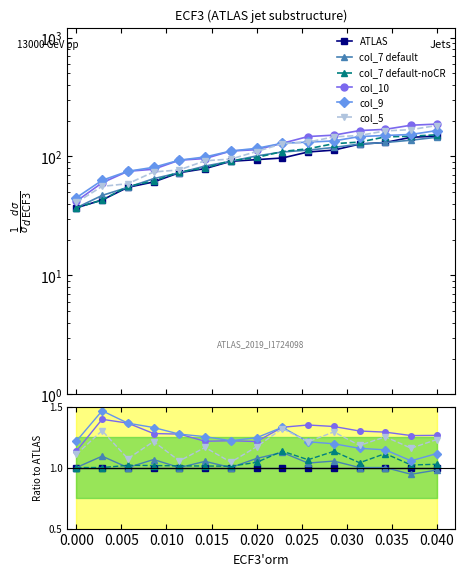

The ATLAS series shows 1.0 at 0.020. True or false?

True